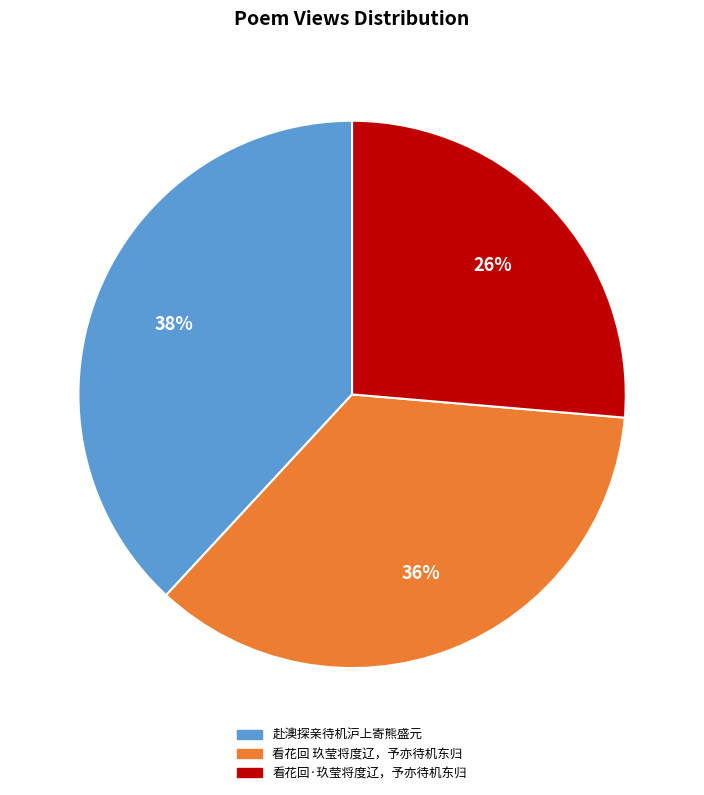

How many slices are in this pie chart?

3